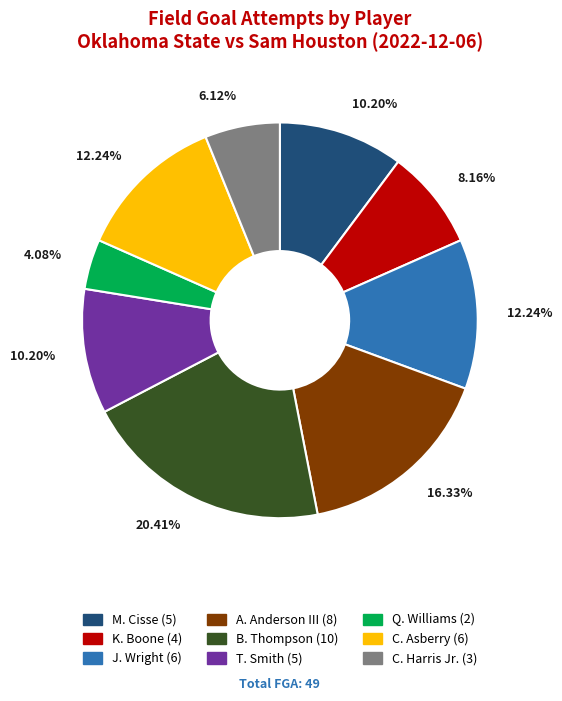

Approximately how many times larger is the value at A. Anderson III compared to M. Cisse?

1.6